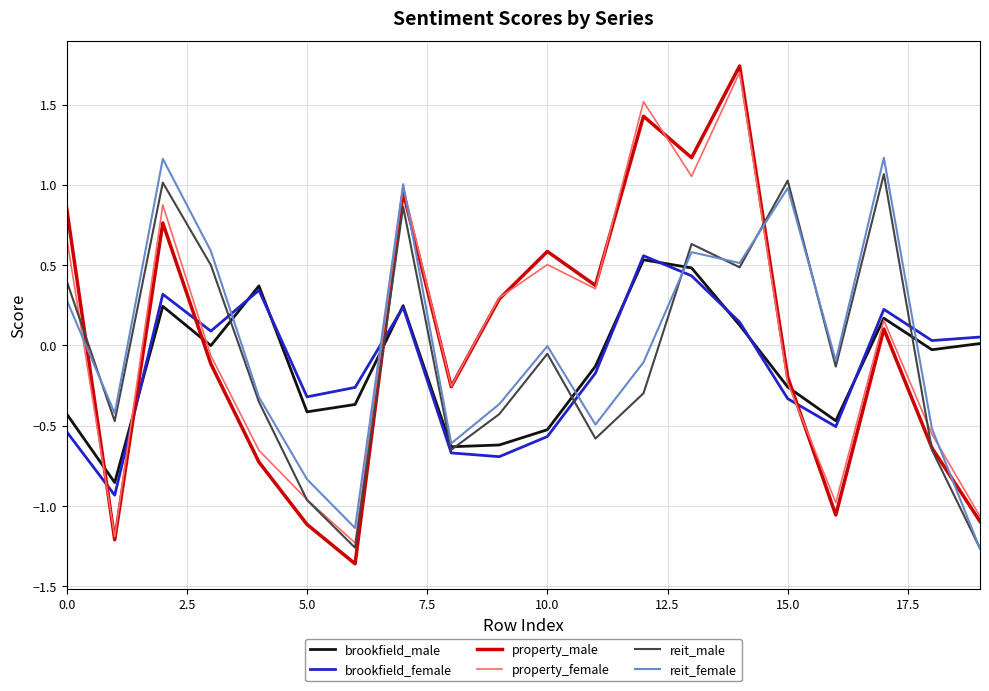

After their last crossing, which series has the higher values: reit_female or brookfield_female?

brookfield_female